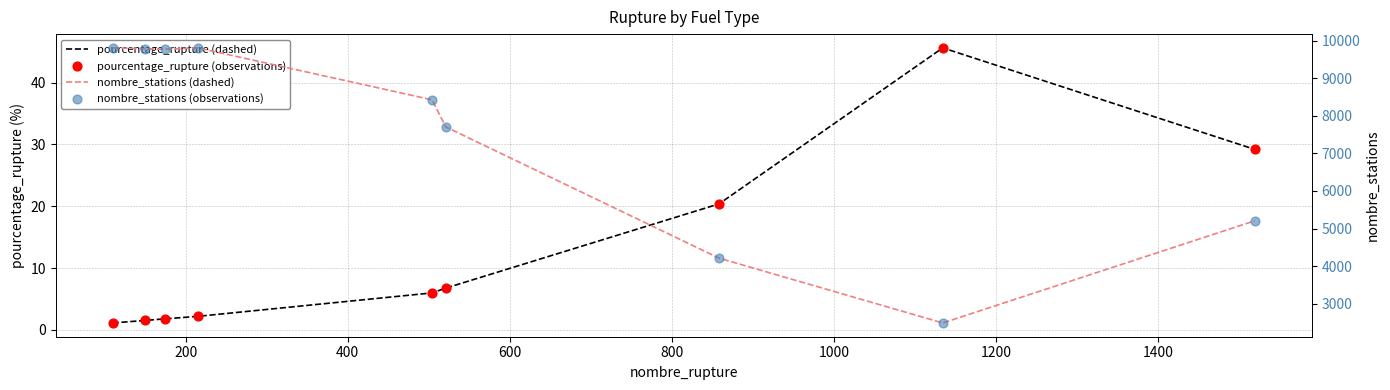

What is the total value across all series at 1400?

5065.2